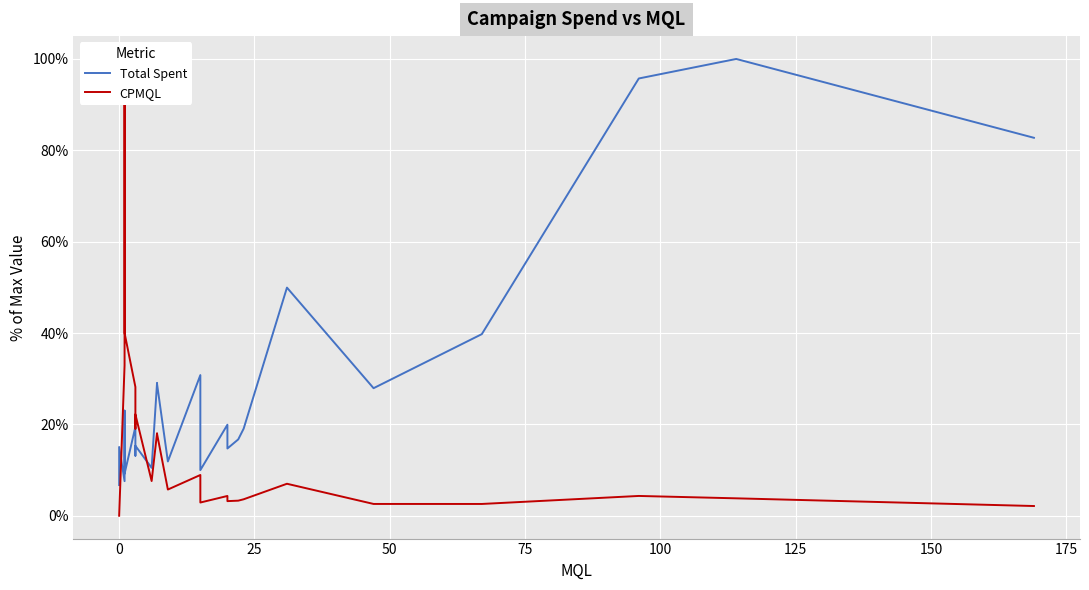

How many lines are shown in the chart?

2